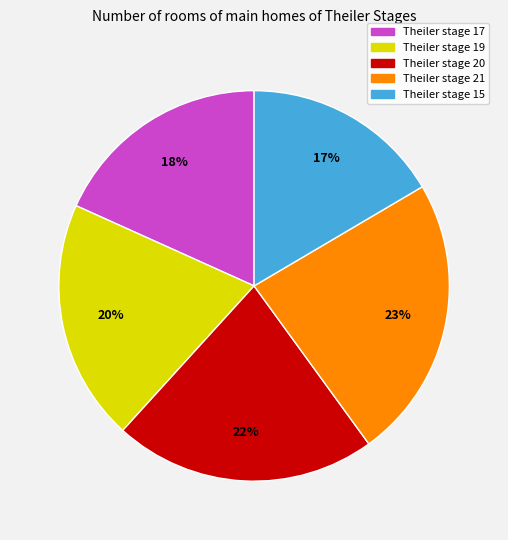

Is there any slice that represents more than half of the pie?

No